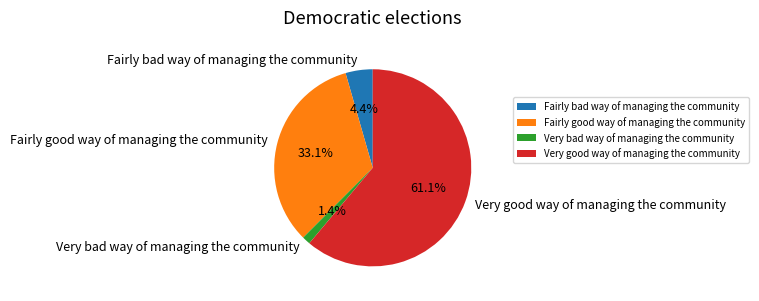

Rank the categories by value from lowest to highest.

Very bad way of managing the community, Fairly bad way of managing the community, Fairly good way of managing the community, Very good way of managing the community